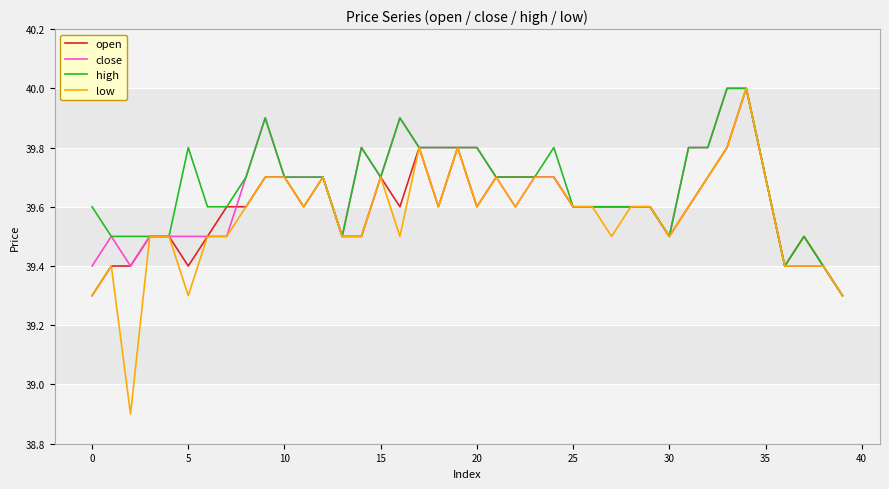

Which series has the largest range (max minus min)?

low